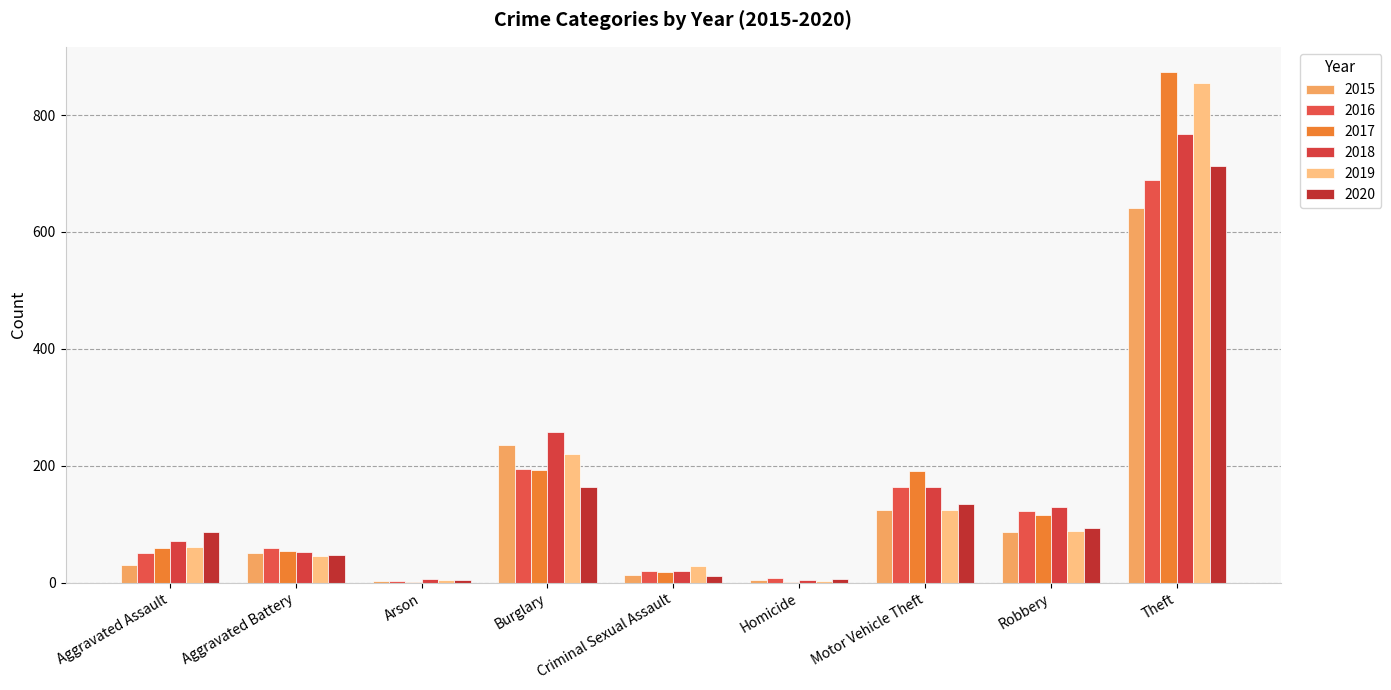

At which label is 2018 closest to 386?

Burglary